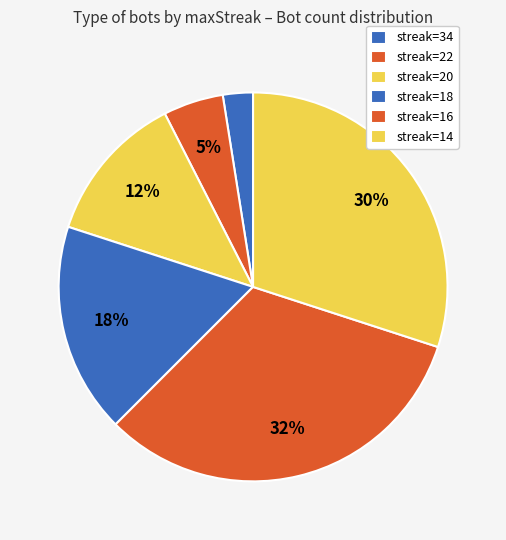

Count the number of slices in the pie.

6